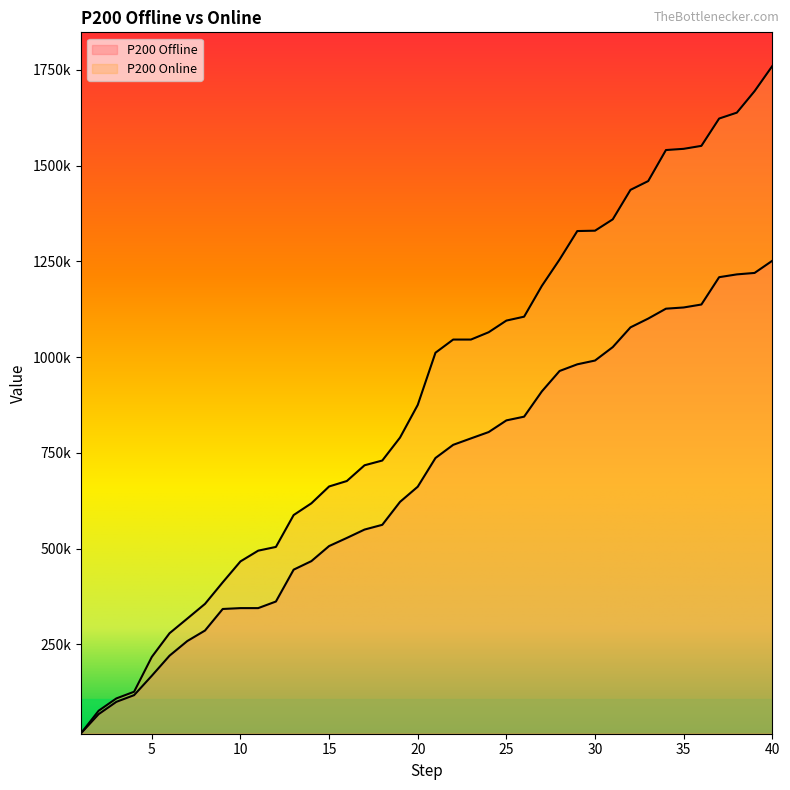

Rank the series by their maximum value, from highest to lowest.

P200 Online, P200 Offline